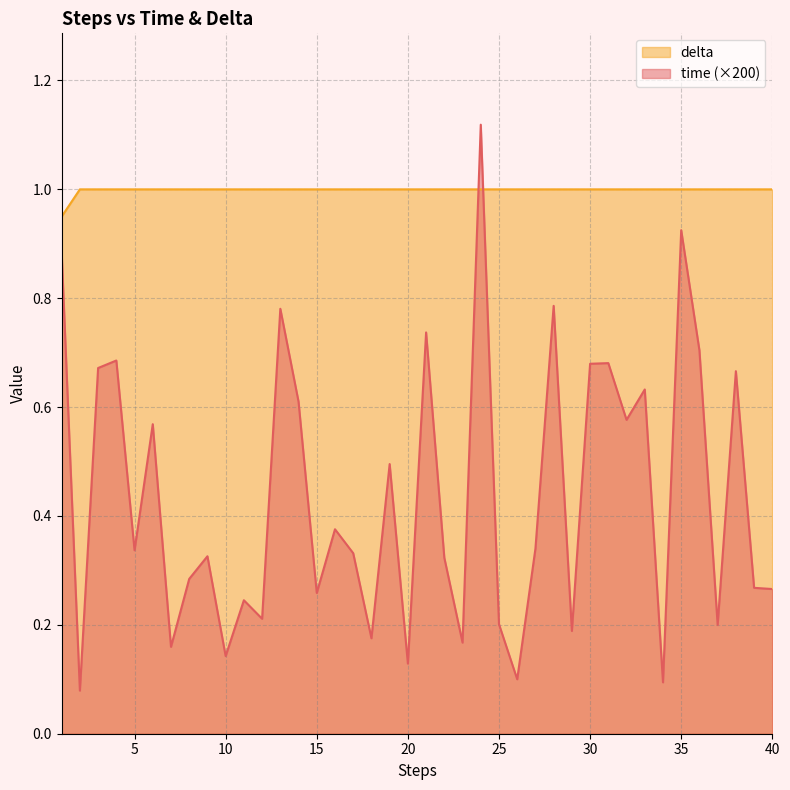

What is the difference between the highest and lowest values at 38?

0.3